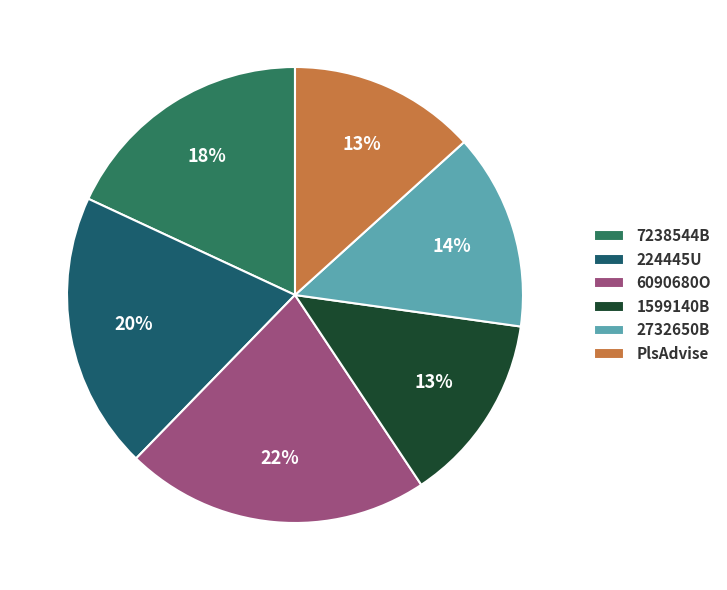

Rank the categories by value from highest to lowest.

6090680O, 224445U, 7238544B, 2732650B, 1599140B, PlsAdvise